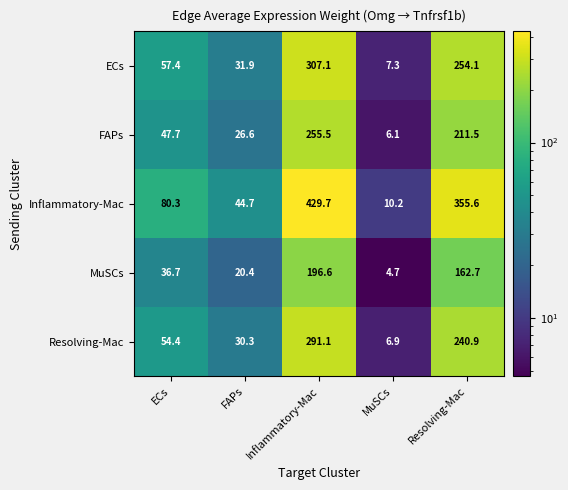

Which category has the highest value across all series?

Inflammatory-Mac